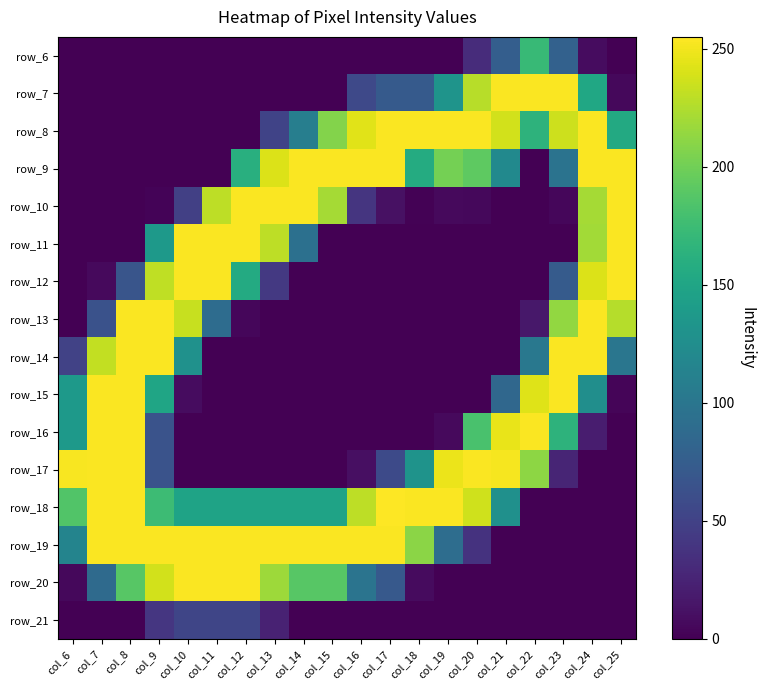

Is it true that row_9 equals -175 at col_18?

False